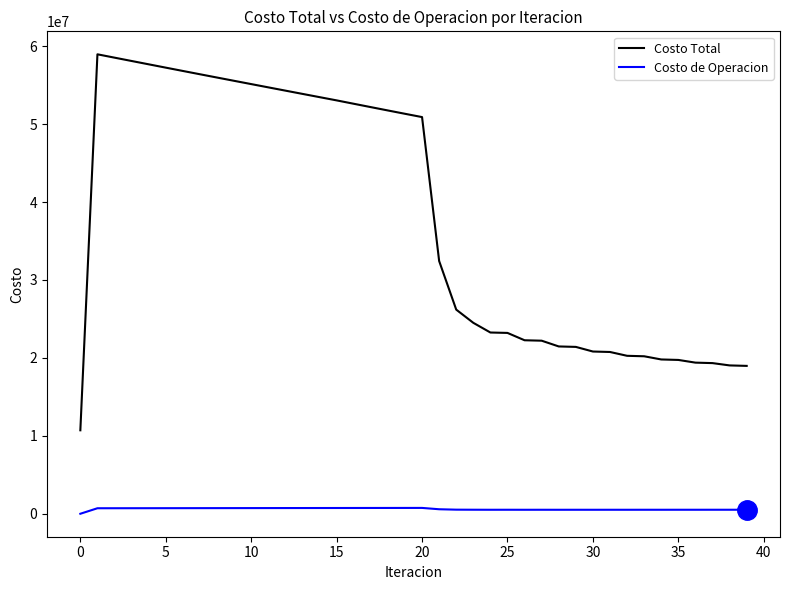

What are all the series names shown in the legend?

Costo Total, Costo de Operacion